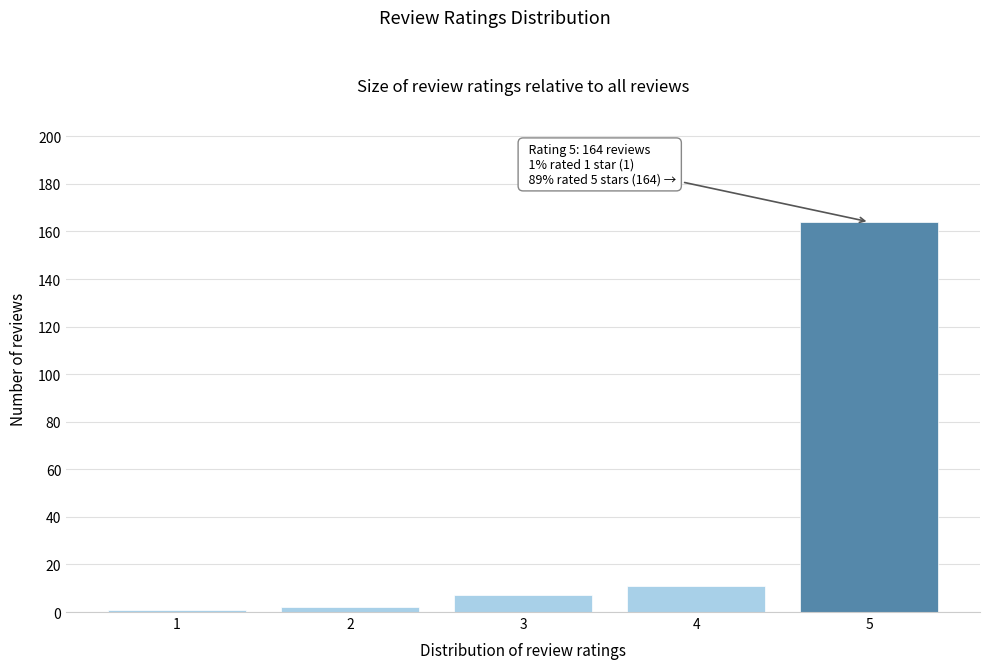

Reading left to right, extract all data points from this chart.

1=1	2=2	3=7	4=11	5=164